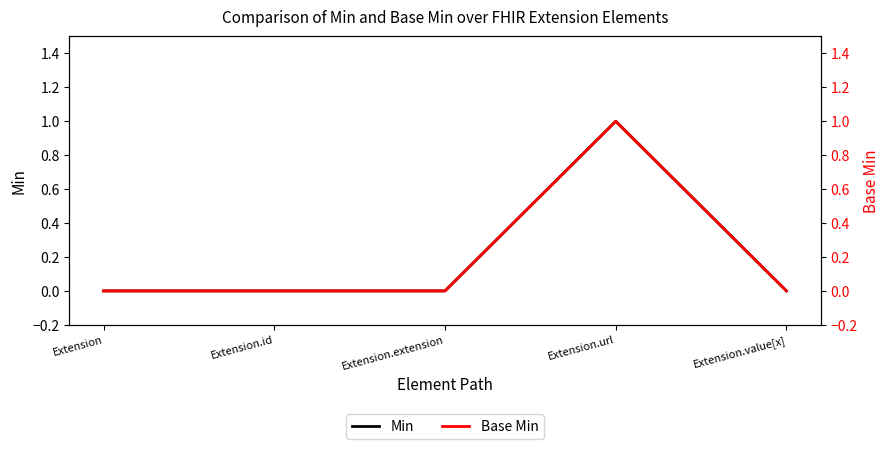

Count the Base Min values in the range 0 to 1.

5